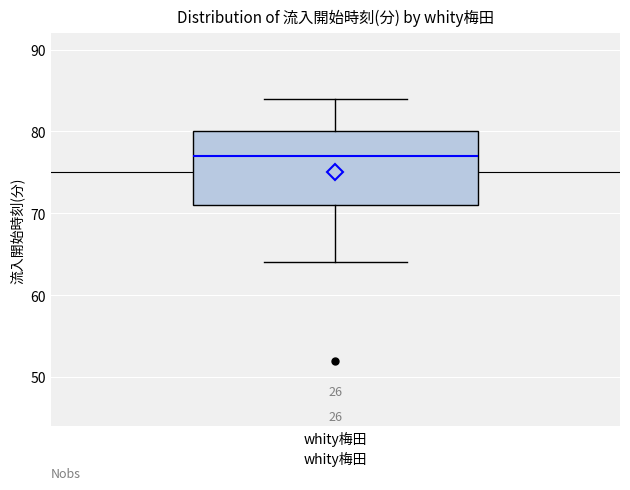

Transcribe this box plot: give where the median line is, the range the box spans, and where the two whiskers end, as read against the y-axis. The values are not printed on the chart, so give them approximately, as read against the axis.

median 77, box 71 to 80, whiskers 64 to 84